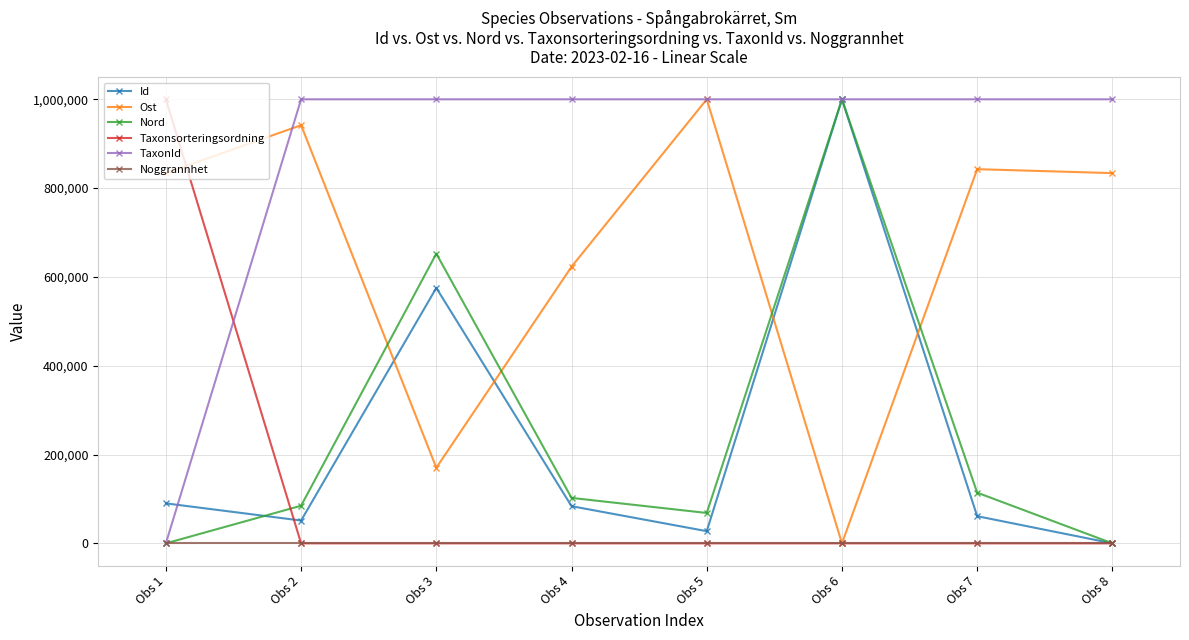

What is the spread (max minus min) of values at Obs 6?

1000000.0